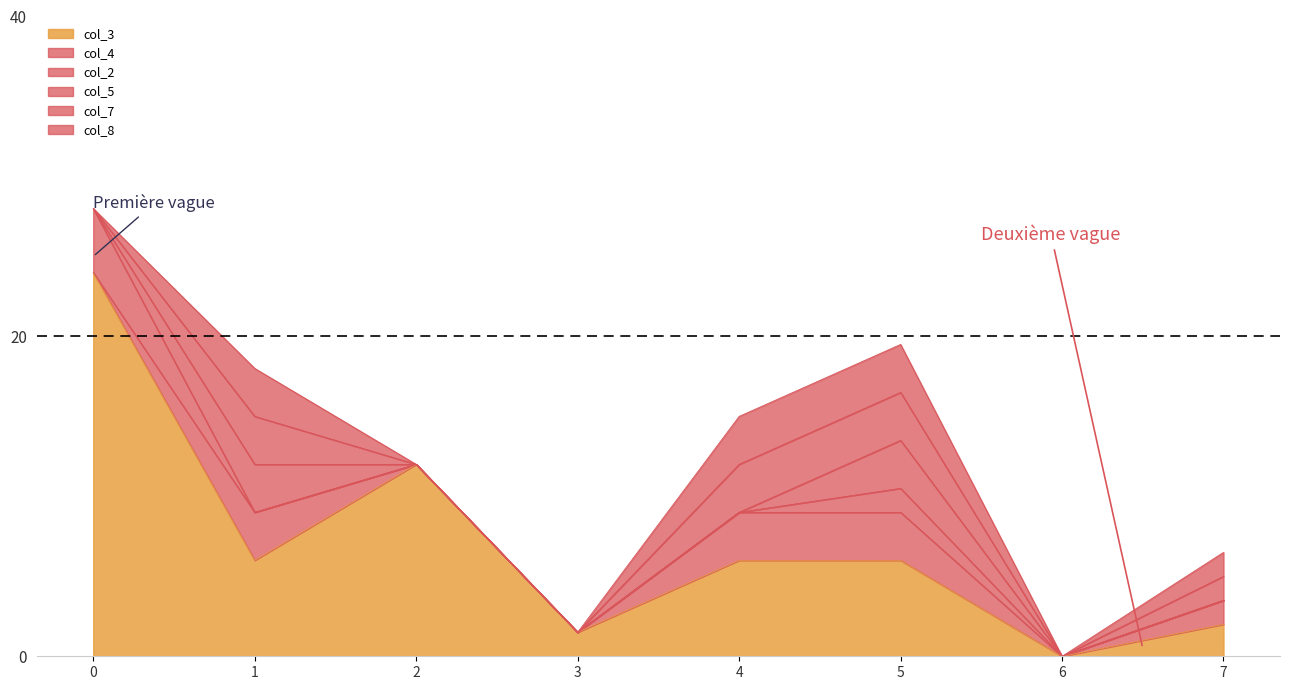

Is it true that col_3 equals 12.0 at 2?

True